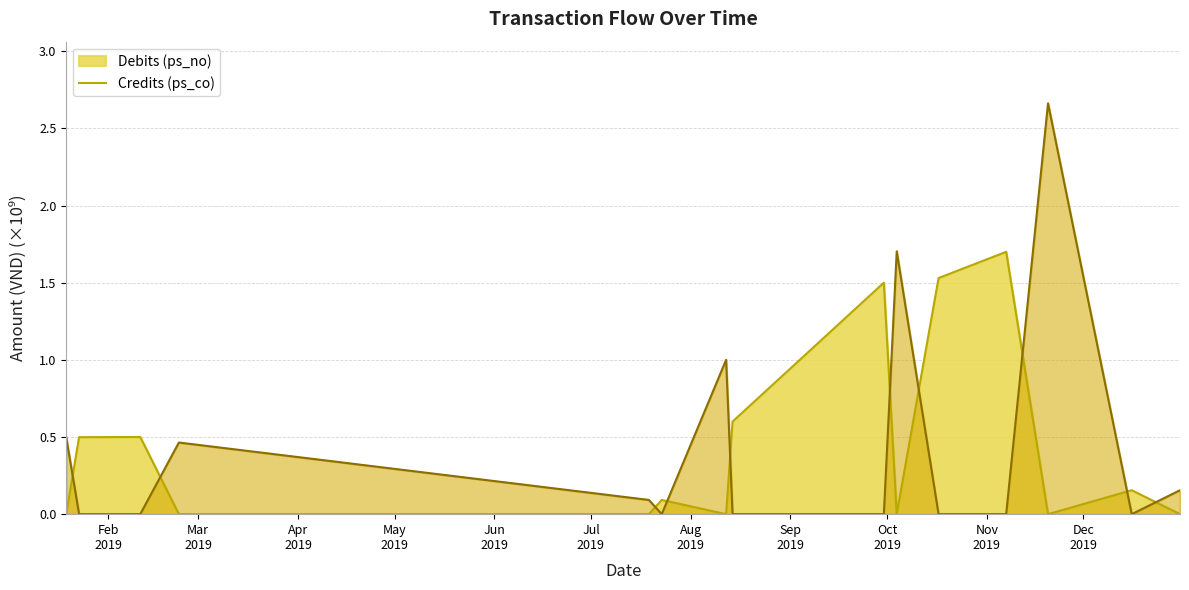

Which series ends up on top after the final intersection of ps_no and ps_co?

ps_co